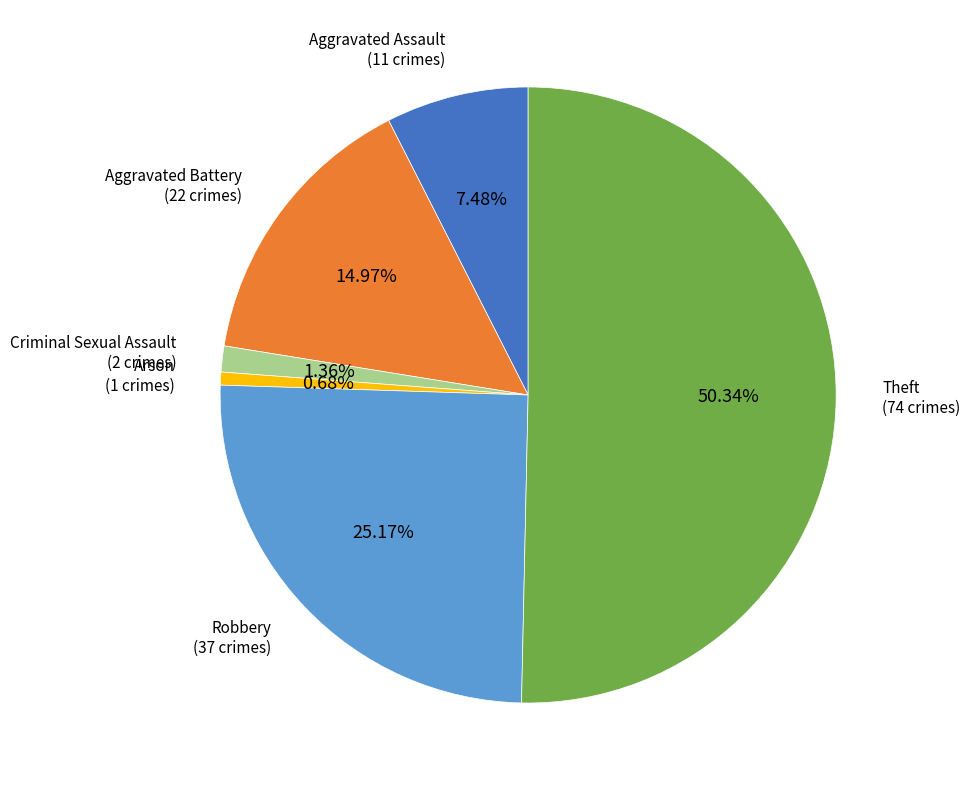

To the nearest percent, what is the difference between the largest and smallest slice percentages?

50%